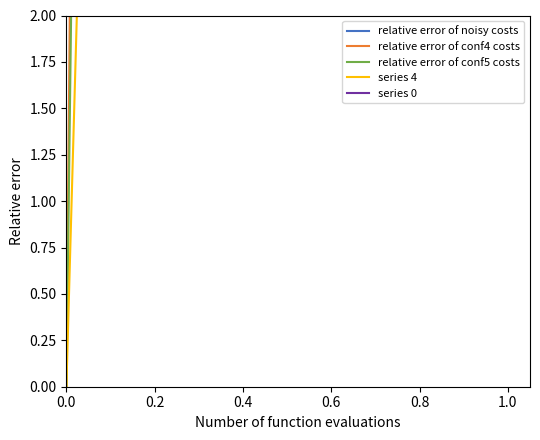

Which category has the highest value across all series?

1.0